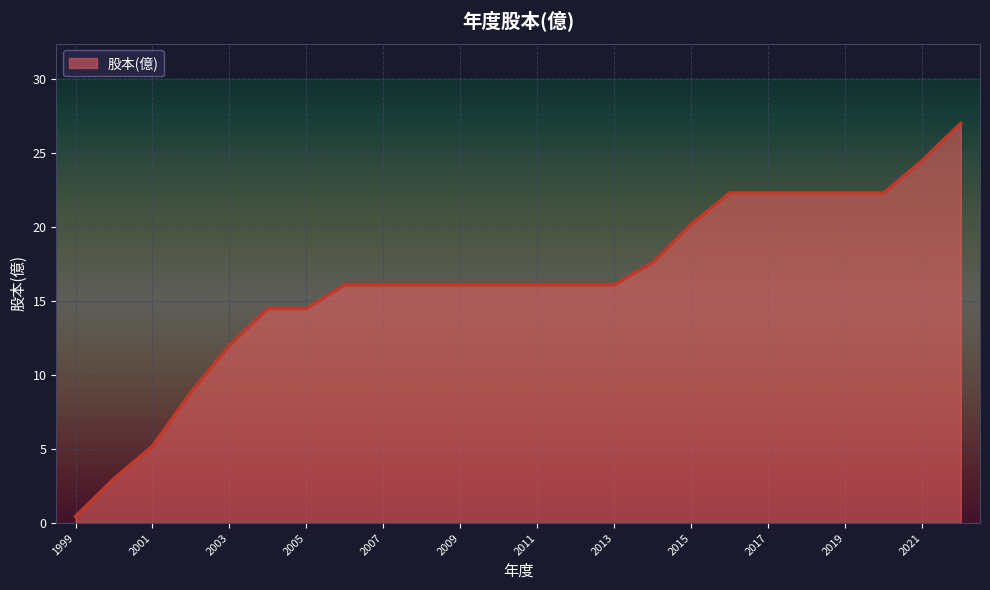

What is the greatest value displayed?

27.0